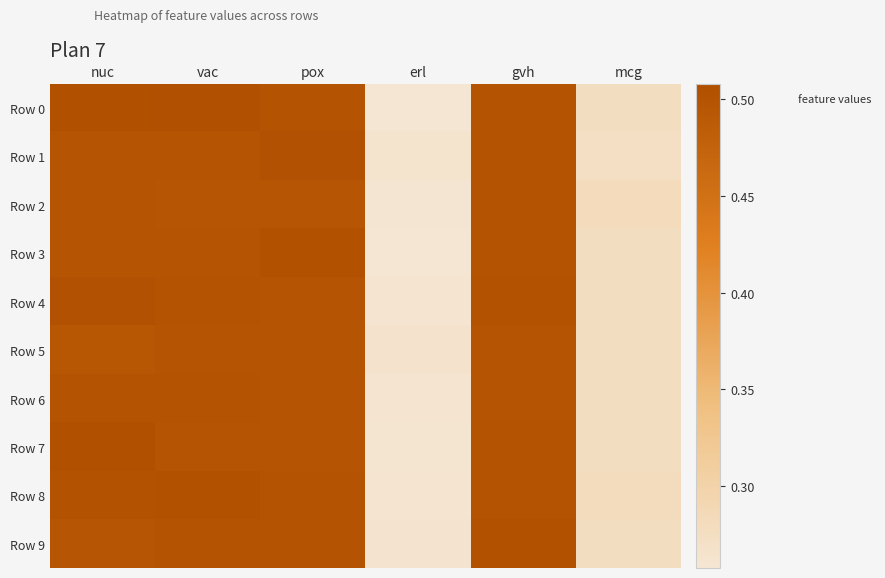

At mcg, list the series in order from largest to smallest.

Row 2, Row 8, Row 9, Row 3, Row 5, Row 0, Row 7, Row 4, Row 6, Row 1